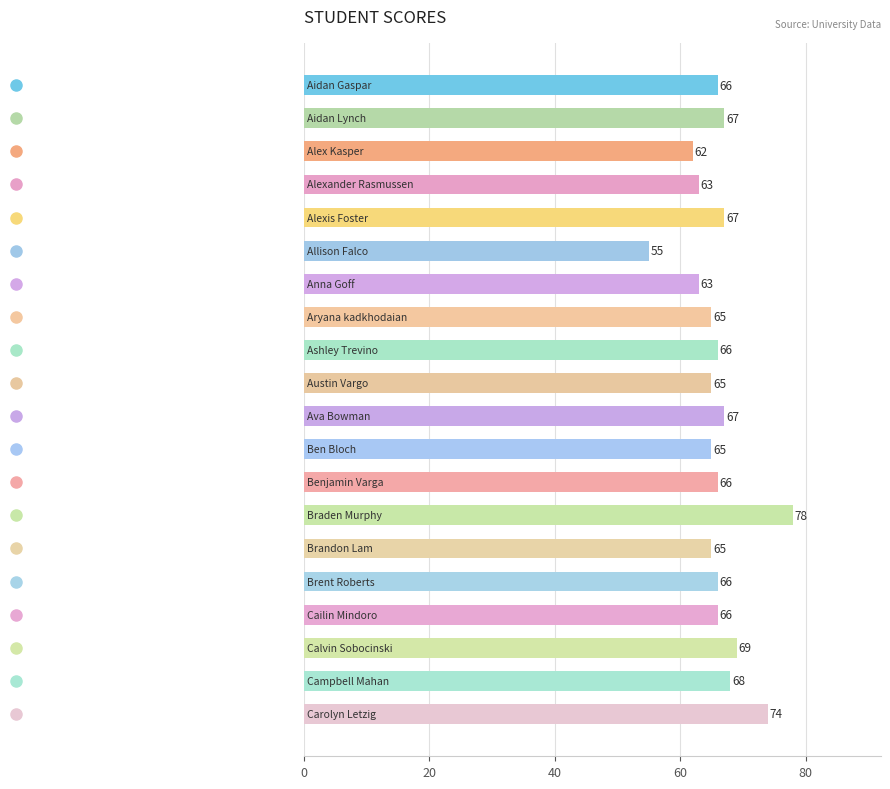

What is the value of the 16th bar from the top?

66